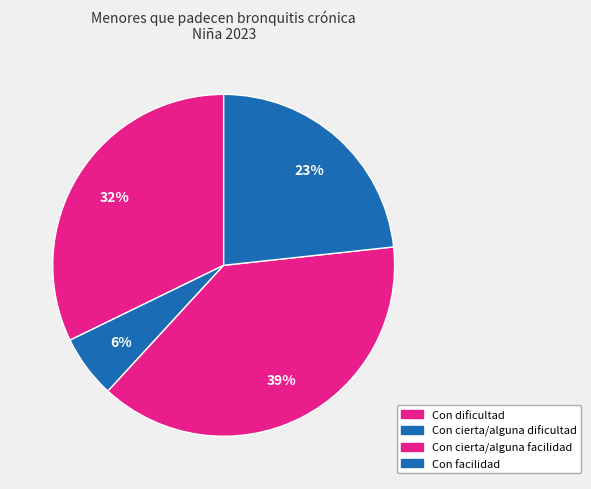

To the nearest percent, what percentage of the pie is Con cierta/alguna dificultad?

6%